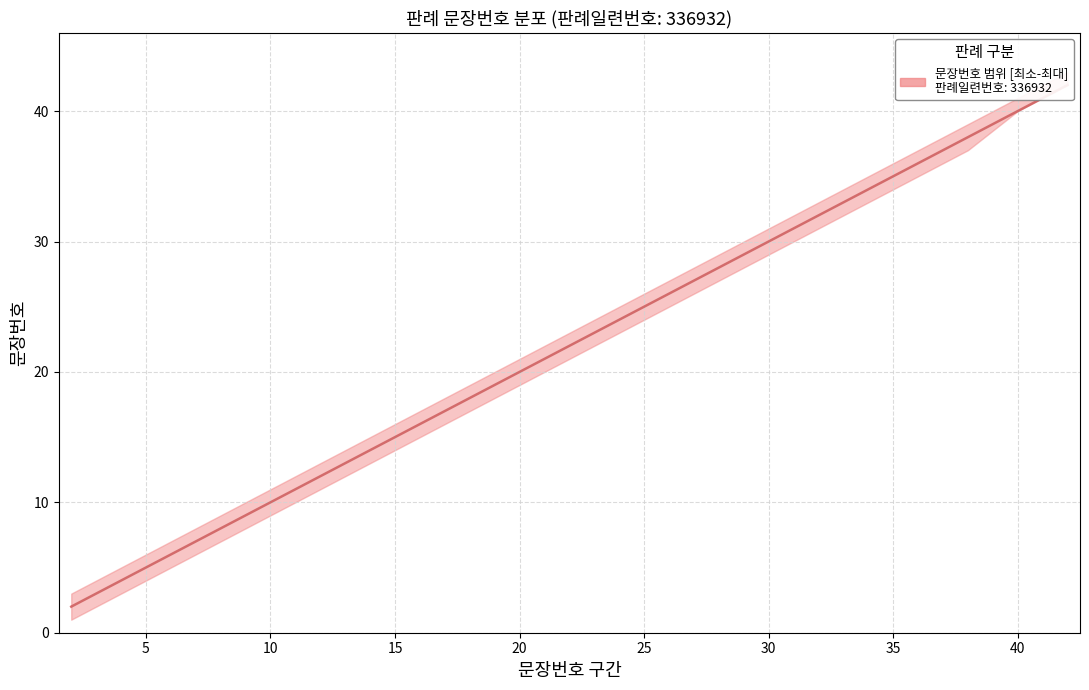

What is the greatest value displayed?

42